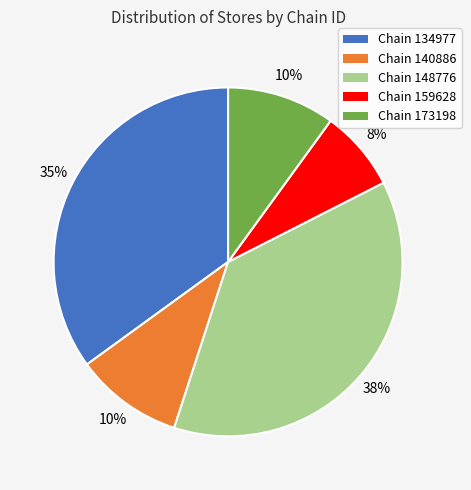

To the nearest percent, what is the average slice percentage?

20%